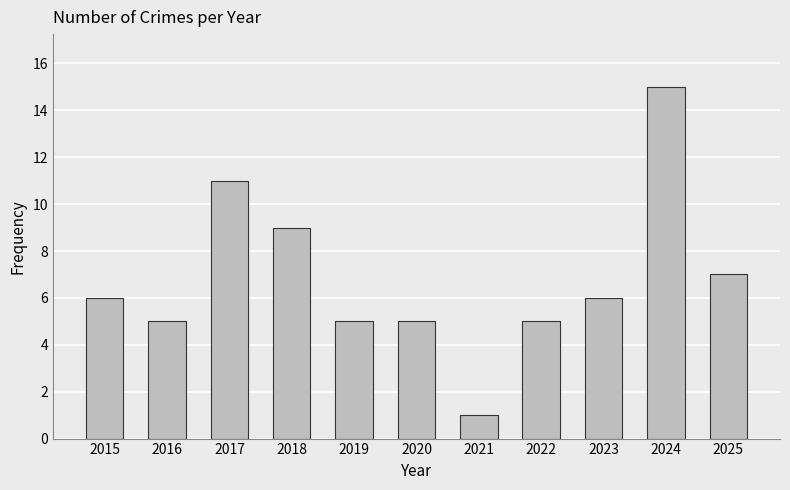

Reading right to left, list all the values displayed in this chart.

2025=7	2024=15	2023=6	2022=5	2021=1	2020=5	2019=5	2018=9	2017=11	2016=5	2015=6